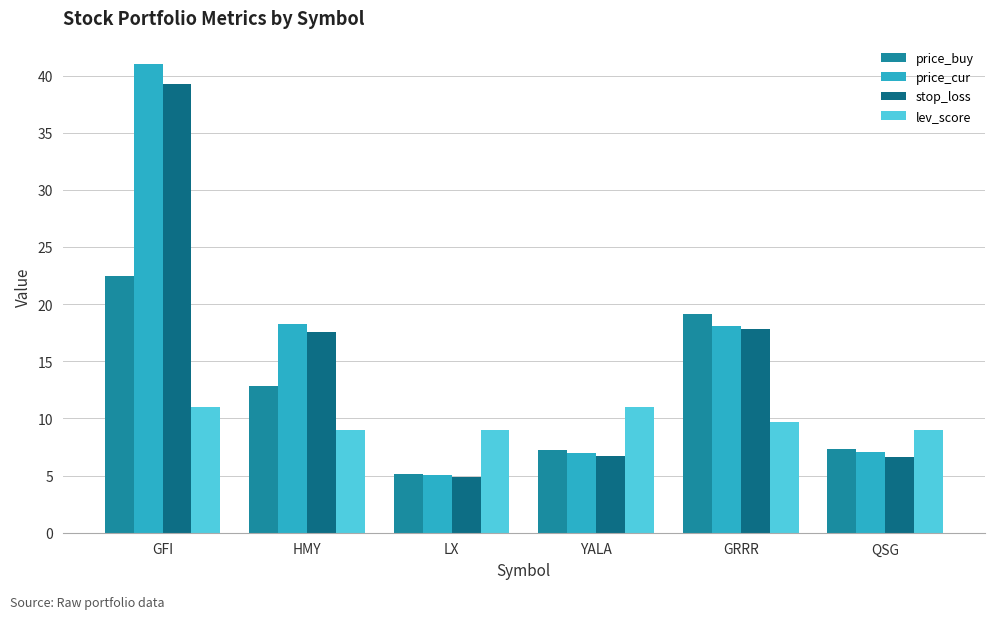

What is the minimum value shown in the chart?

4.9